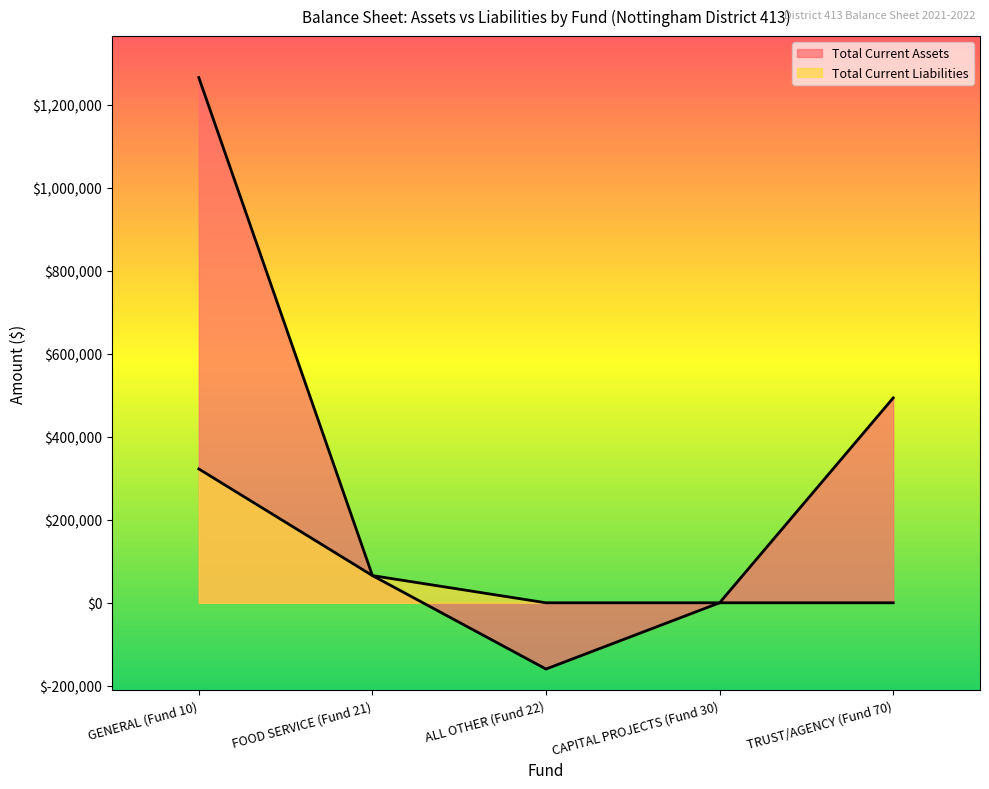

Between GENERAL (Fund 10) and CAPITAL PROJECTS (Fund 30), which series saw the biggest shift?

Total Current Assets